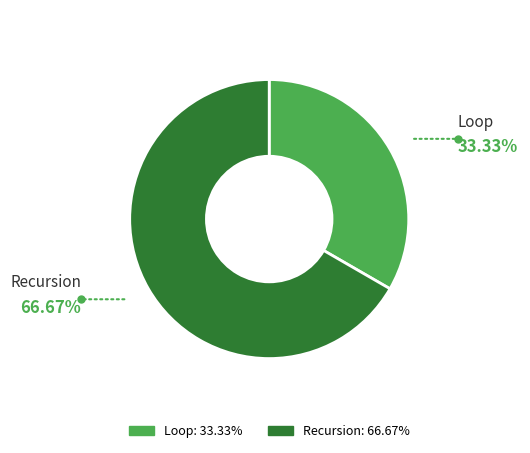

Which has a higher value, Recursion or Loop?

Recursion